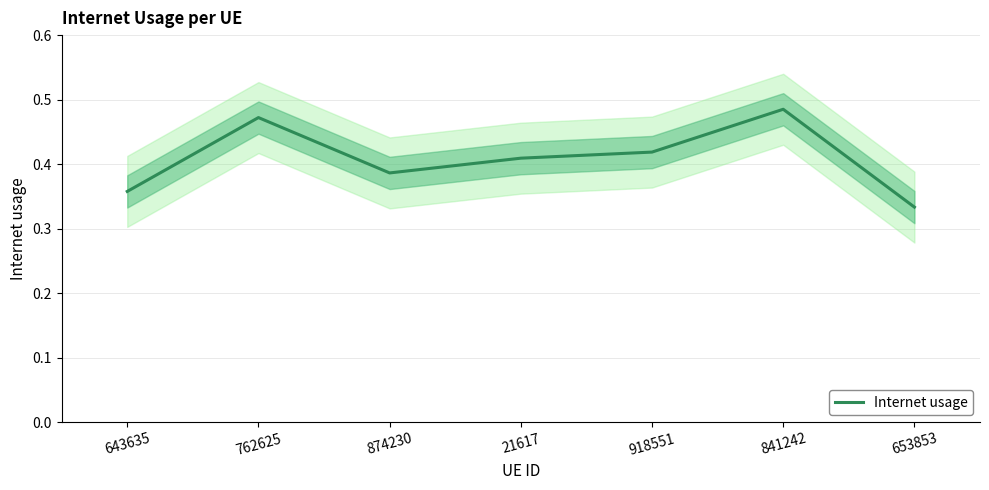

How many interior local valleys (lower than both neighbors) does the data have?

1